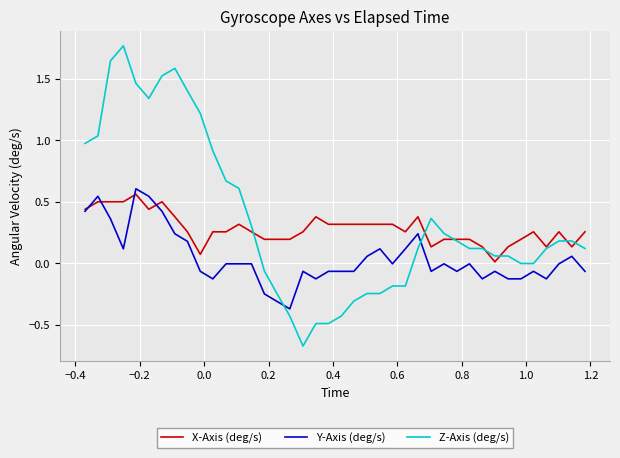

Which series has the largest range (max minus min)?

Z-Axis (deg/s)